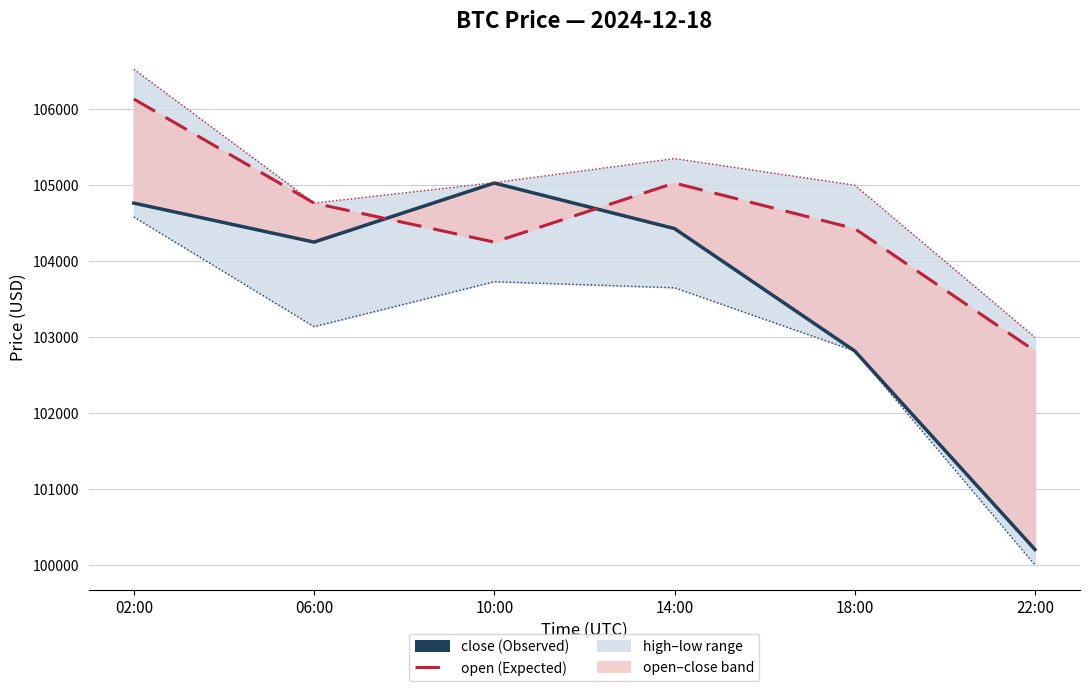

At which label does high (dashed) reach its peak?

02:00